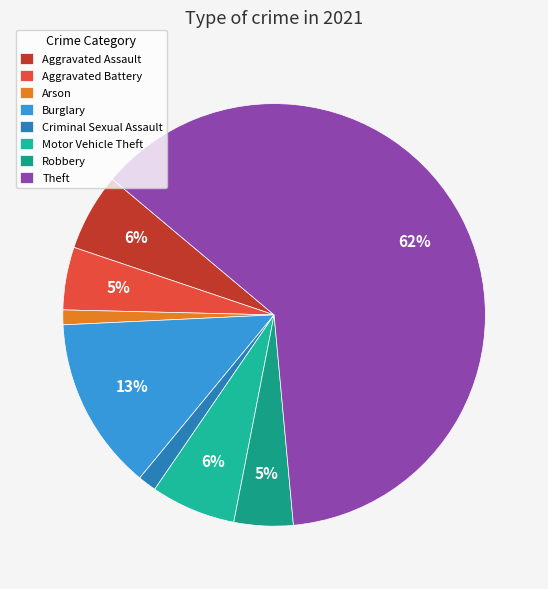

Does Theft represent more than half of the total?

Yes